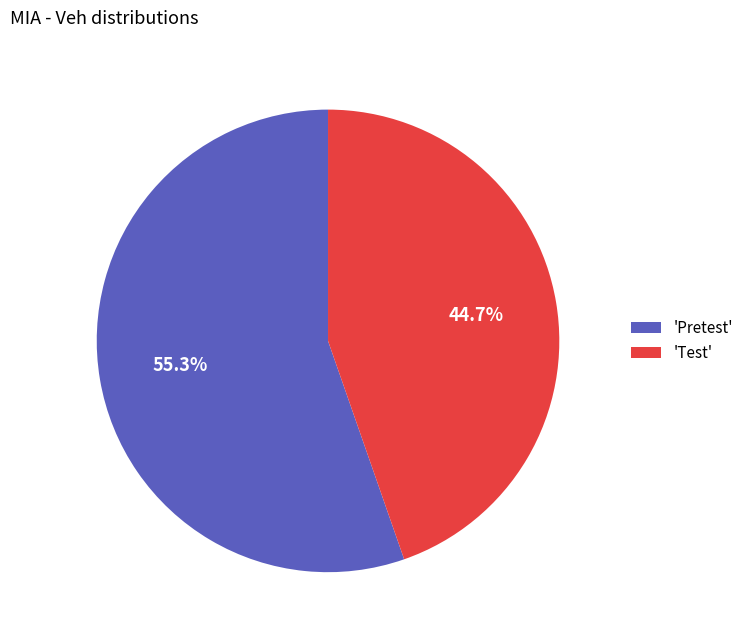

Which category has the smallest portion of the pie?

'Test'